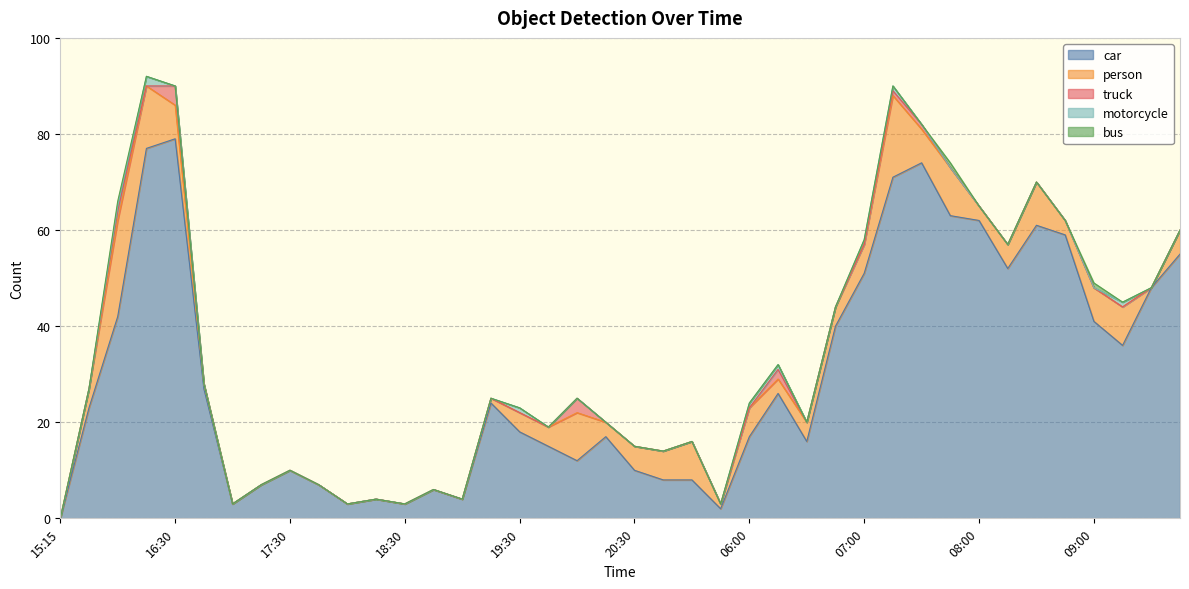

Which series has the largest range (max minus min)?

car